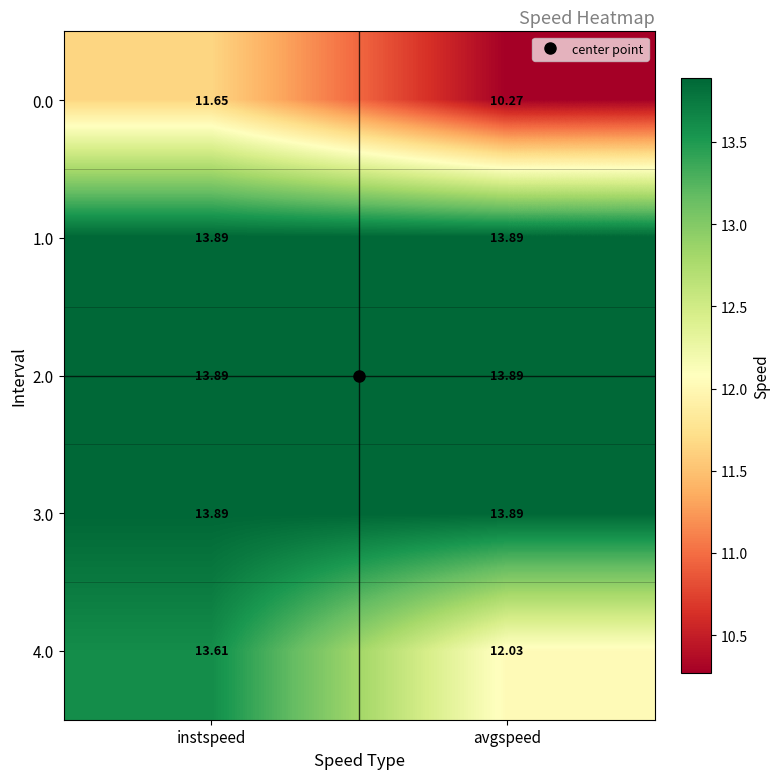

At which category does the chart reach its minimum across all series?

avgspeed